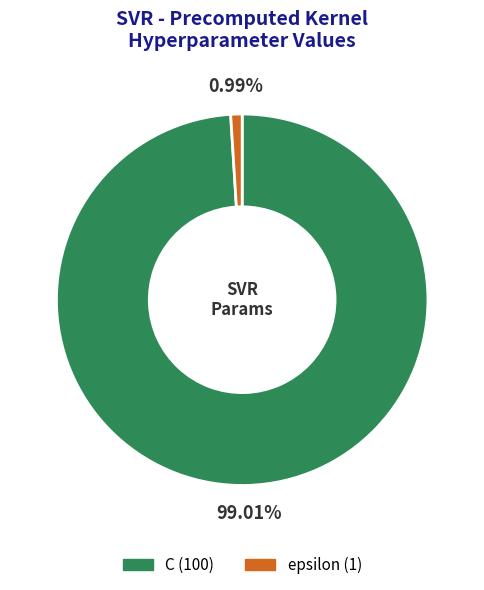

Combined, do C and epsilon account for over 50%?

Yes